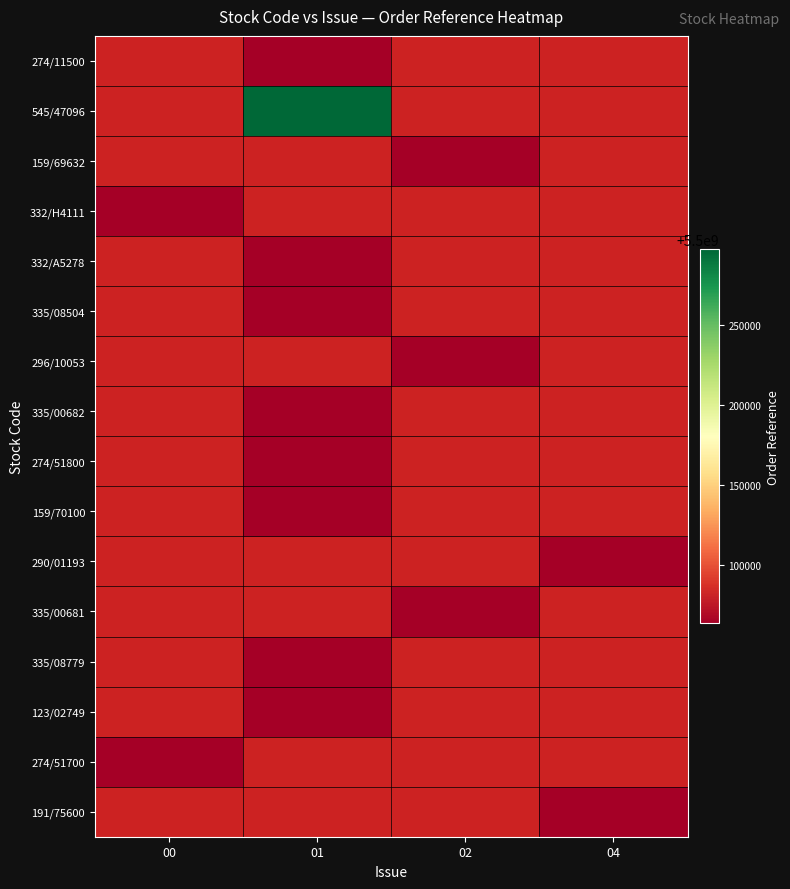

Reading left to right, transcribe all the data shown in this chart.

274/11500: 00=0	01=5500063748	02=0	04=0
545/47096: 00=0	01=5500297159	02=0	04=0
159/69632: 00=0	01=0	02=5500063824	04=0
332/H4111: 00=5500063702	01=0	02=0	04=0
332/A5278: 00=0	01=5500063715	02=0	04=0
335/08504: 00=0	01=5500063731	02=0	04=0
296/10053: 00=0	01=0	02=5500063738	04=0
335/00682: 00=0	01=5500063785	02=0	04=0
274/51800: 00=0	01=5500063792	02=0	04=0
159/70100: 00=0	01=5500063822	02=0	04=0
290/01193: 00=0	01=0	02=0	04=5500063836
335/00681: 00=0	01=0	02=5500063842	04=0
335/08779: 00=0	01=5500063843	02=0	04=0
123/02749: 00=0	01=5500063846	02=0	04=0
274/51700: 00=5500063849	01=0	02=0	04=0
191/75600: 00=0	01=0	02=0	04=5500063863